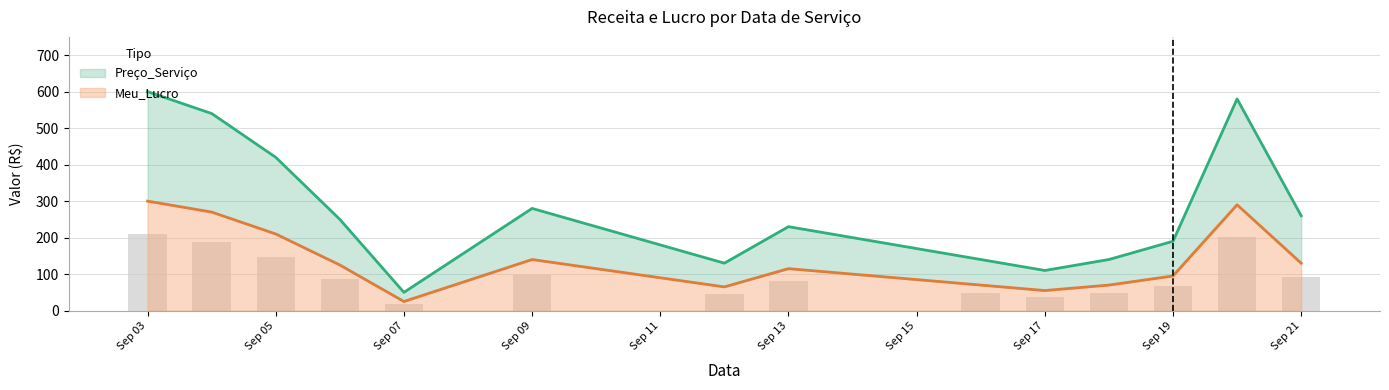

Count the number of data series in this chart.

2